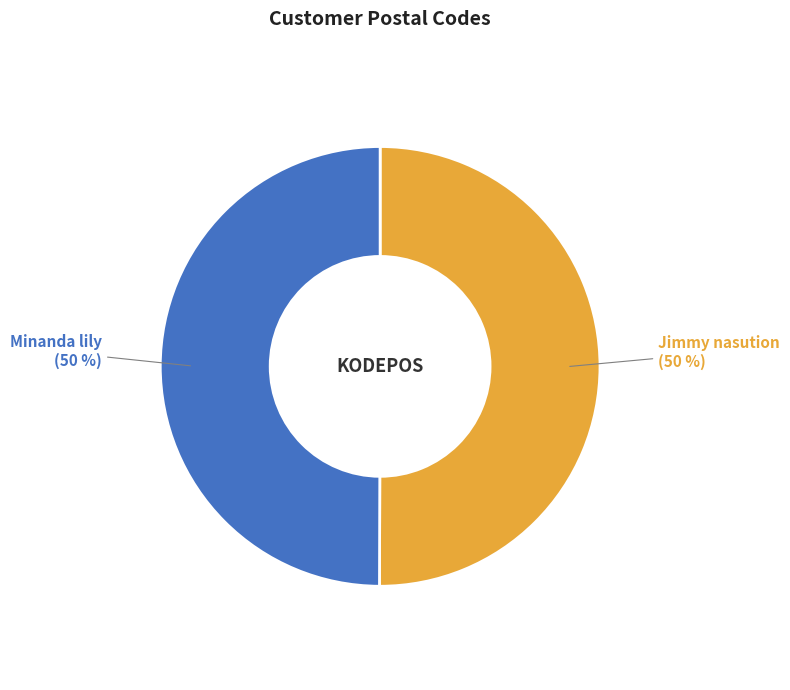

To the nearest percent, what portion does Jimmy nasution represent?

50%